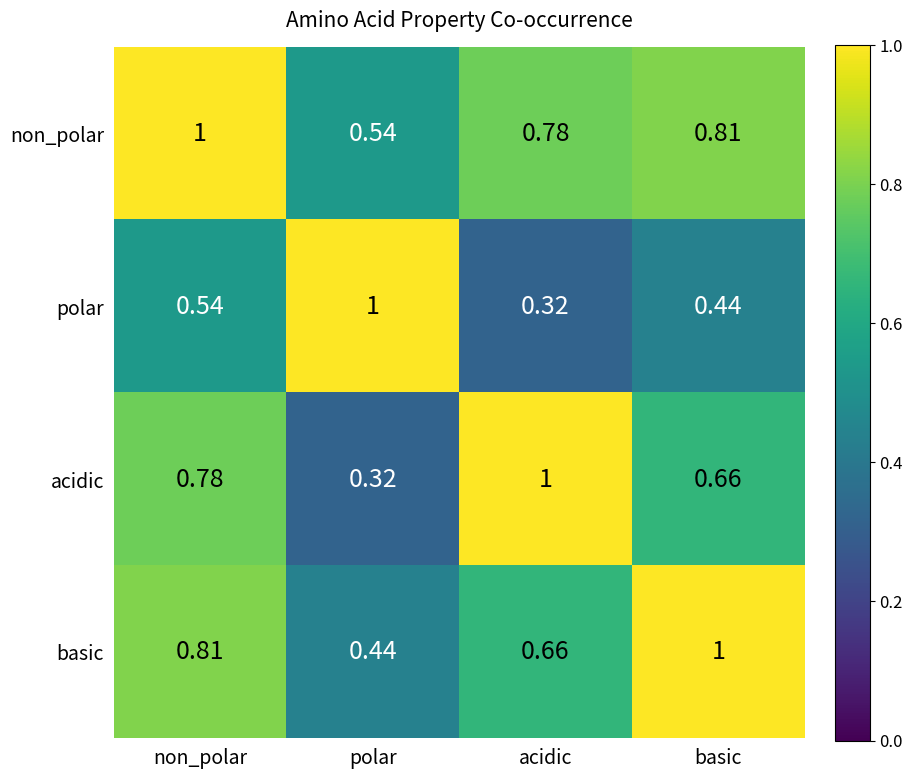

List the series in order of their overall mean, lowest first.

polar, acidic, basic, non_polar